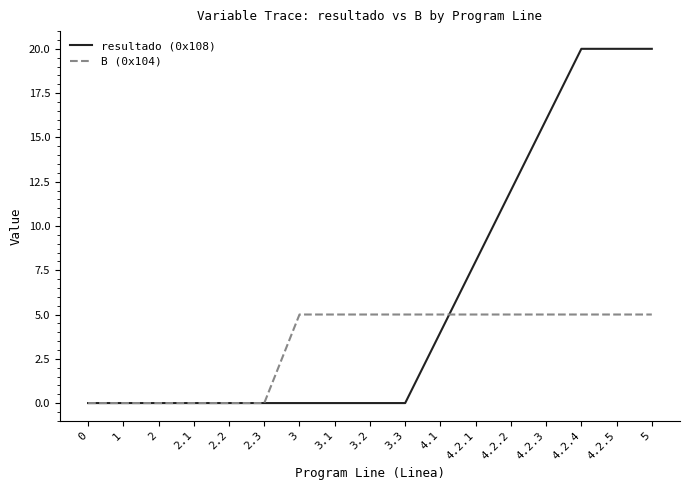

What is the greatest value displayed?

20